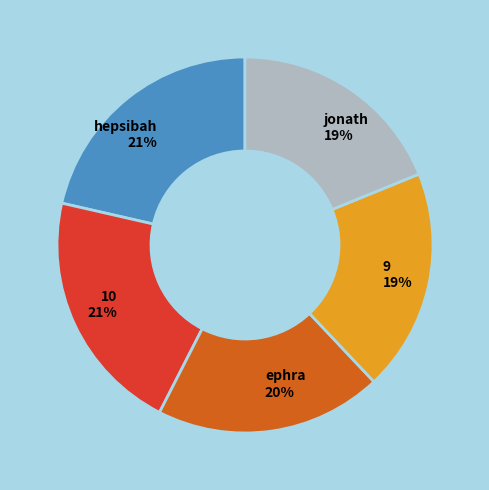

True or false: hepsibah accounts for 21% of the total.

True